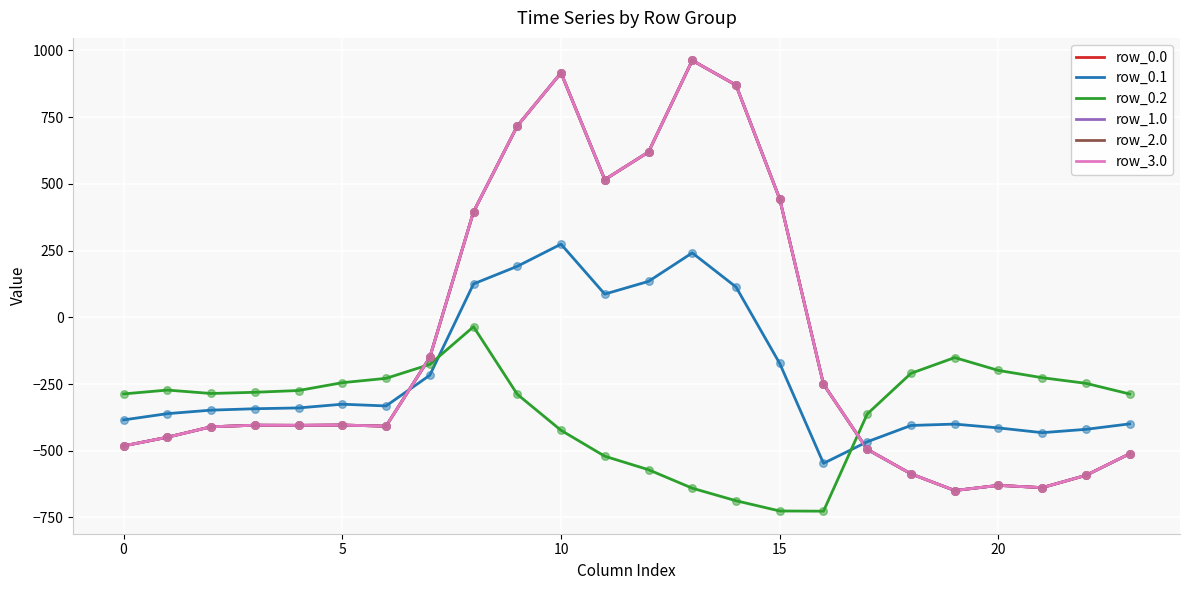

At how many categories does at least one series exceed 568?

5